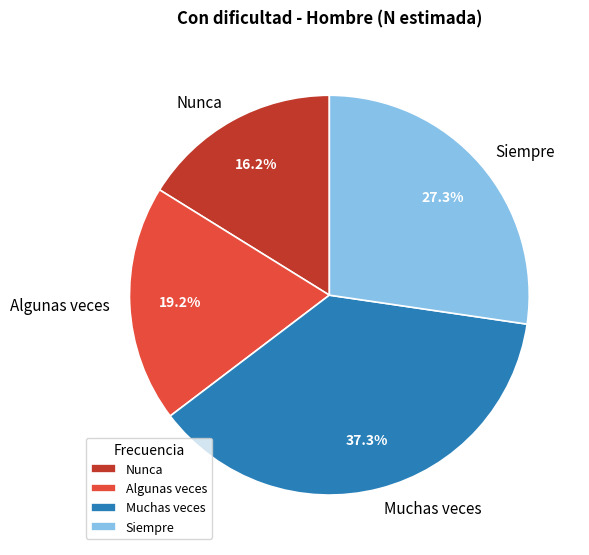

Rank the categories by value from lowest to highest.

Nunca, Algunas veces, Siempre, Muchas veces